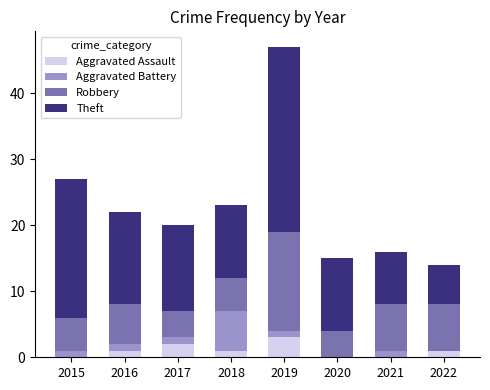

What is the total value across all series at 2019?

47